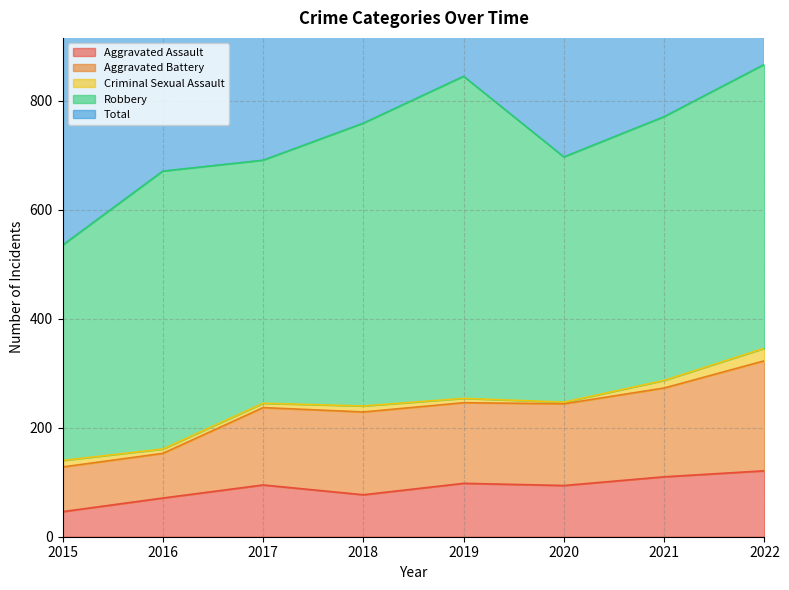

Is it true that Total equals 2463 at 2021?

False